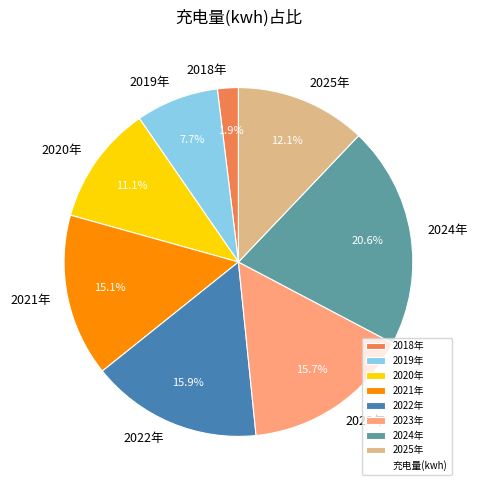

What portion of the pie excludes 2023年?

84.3%